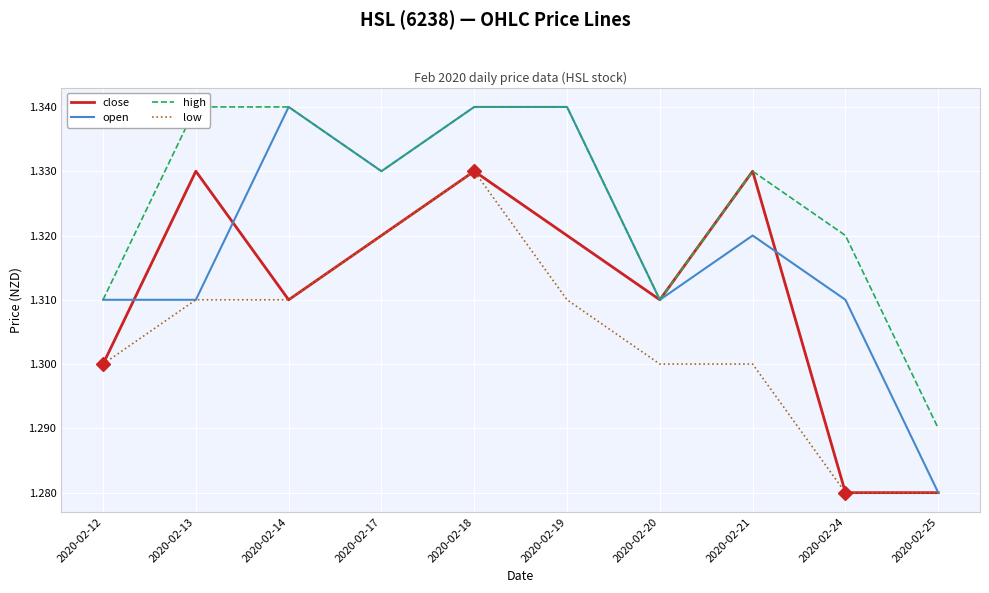

True or false: low has more than 0 points higher than both neighbors.

True